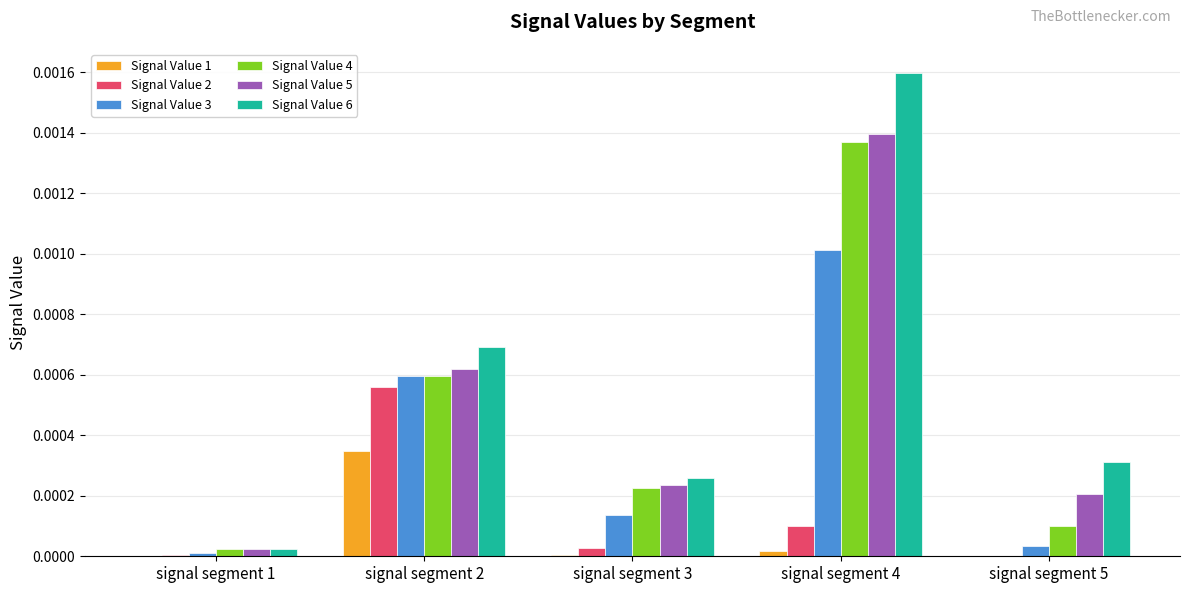

Which series changed the most between signal segment 2 and signal segment 4?

Signal Value 6